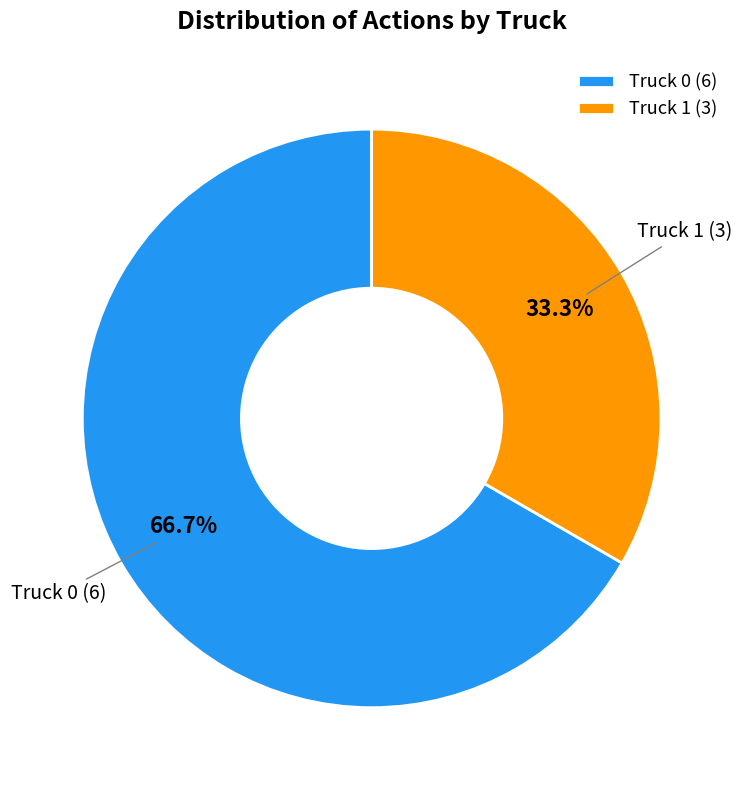

To the nearest percent, what is the difference between the Truck 1 and Truck 0 slice percentages?

33%